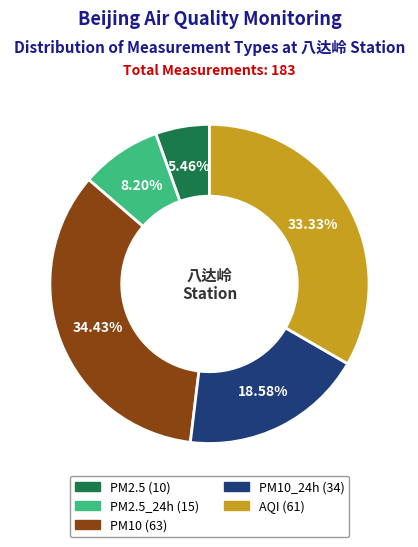

Is there a majority slice in this chart?

No